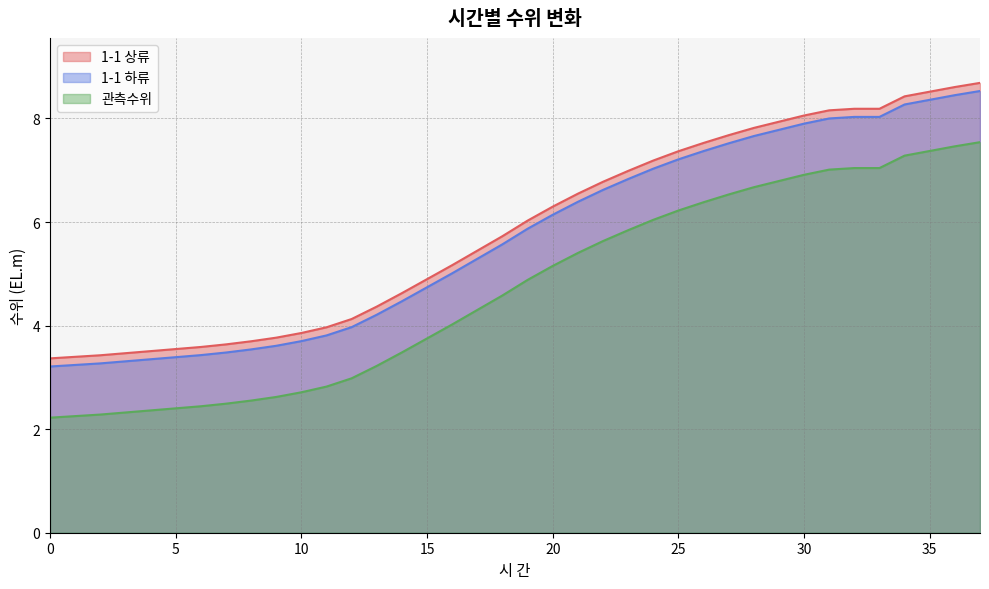

The value of 1-1 상류 at 23 is 5.8. True or false?

True